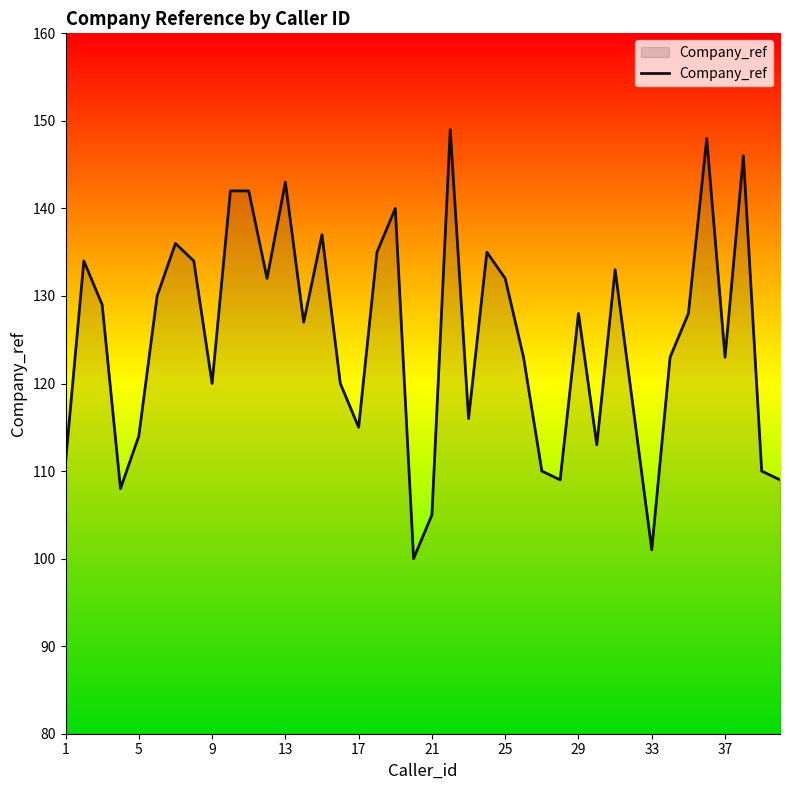

What is the greatest value displayed?

149